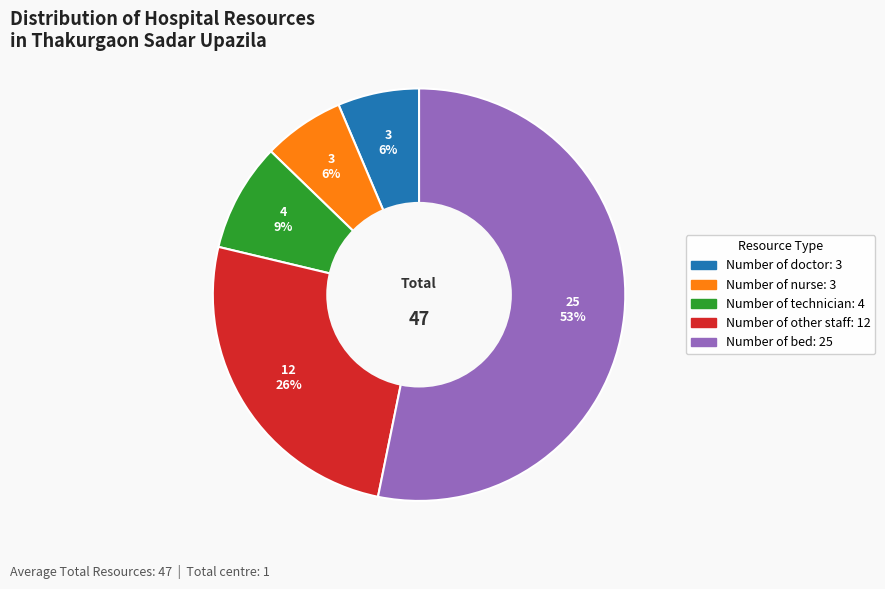

How many segments does this pie chart have?

5